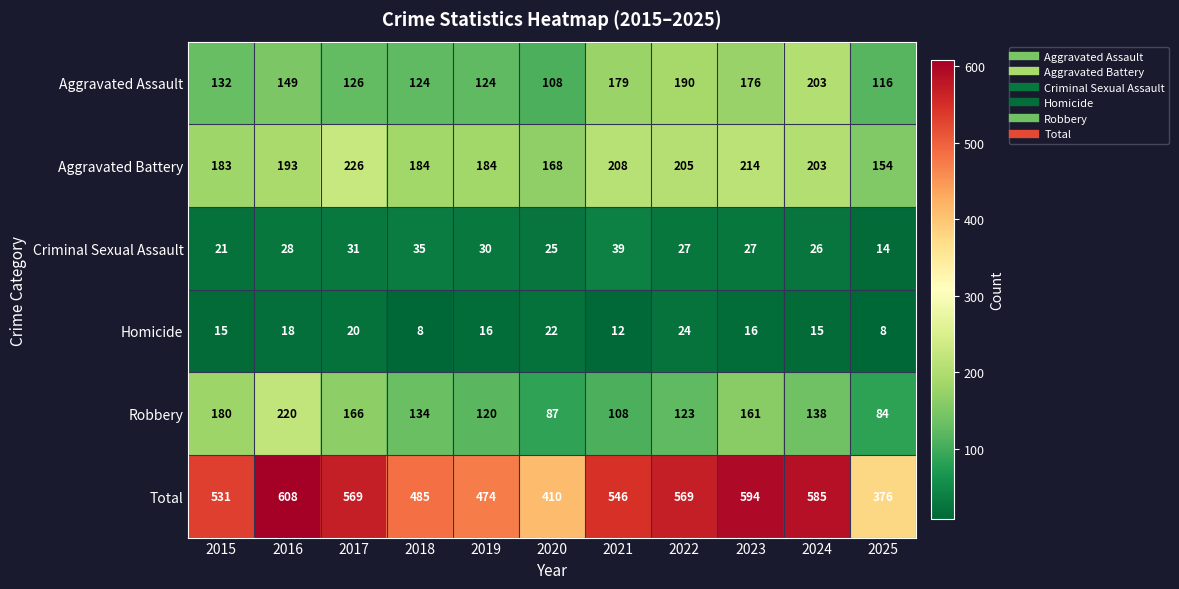

What is the approximate value of Criminal Sexual Assault at 2015, to the nearest 10?

20